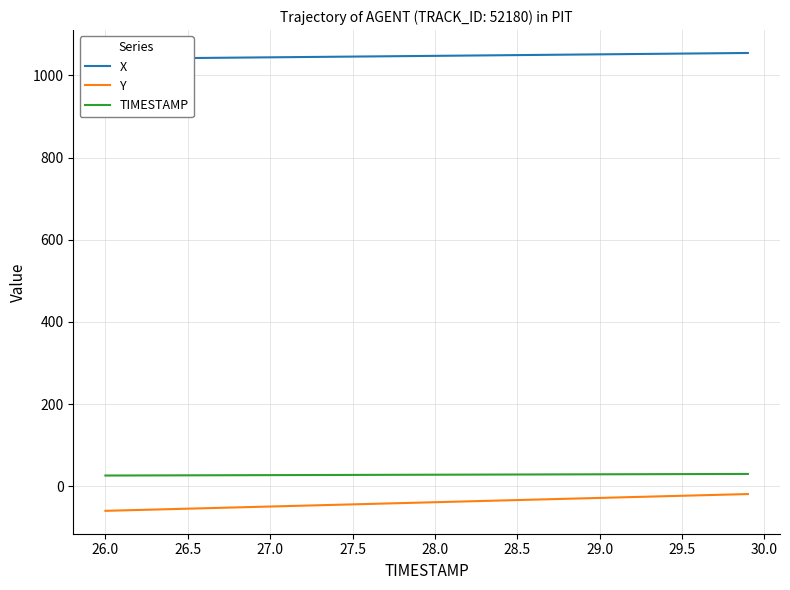

True or false: Y has a value of -54.7 at 26.5.

True